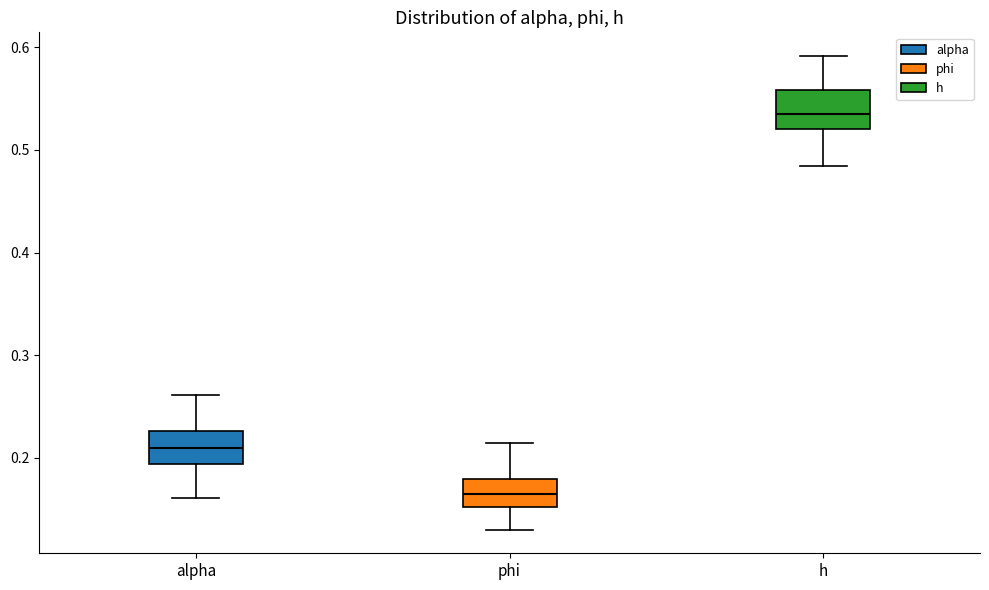

Reading left to right, transcribe this box plot: for each box, give where its median line is, the range the box spans, and where its two whiskers end, as read against the y-axis. The values are not printed on the chart, so give them approximately, as read against the axis.

alpha: median 0.21, box 0.19 to 0.23, whiskers 0.16 to 0.26
phi: median 0.16, box 0.15 to 0.18, whiskers 0.13 to 0.21
h: median 0.53, box 0.52 to 0.56, whiskers 0.48 to 0.59